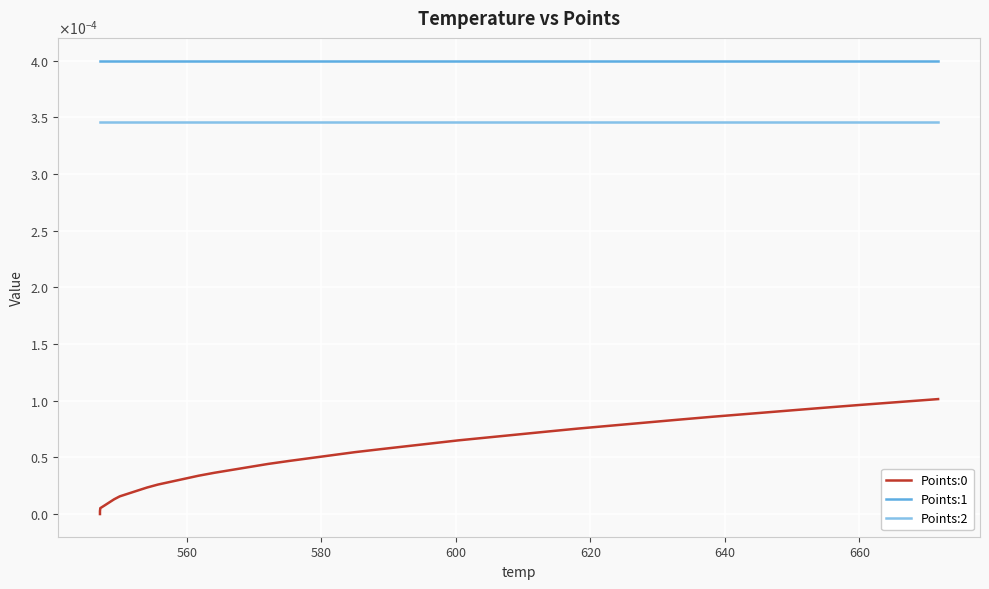

True or false: Points:1 and Points:0 intersect in this chart.

False